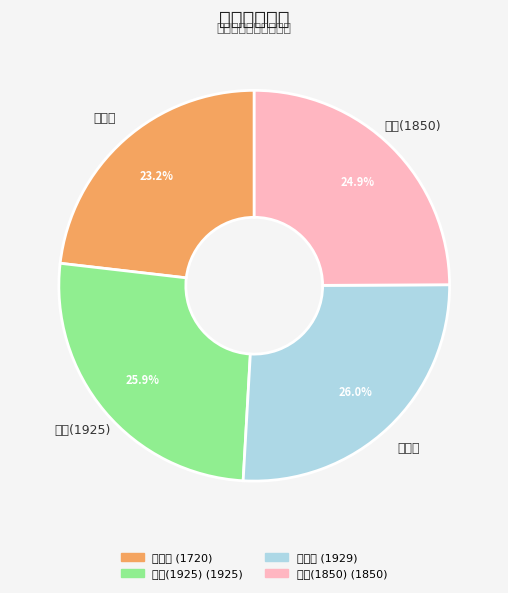

Between 陈安涛 and 崔义鹏, which is larger?

崔义鹏